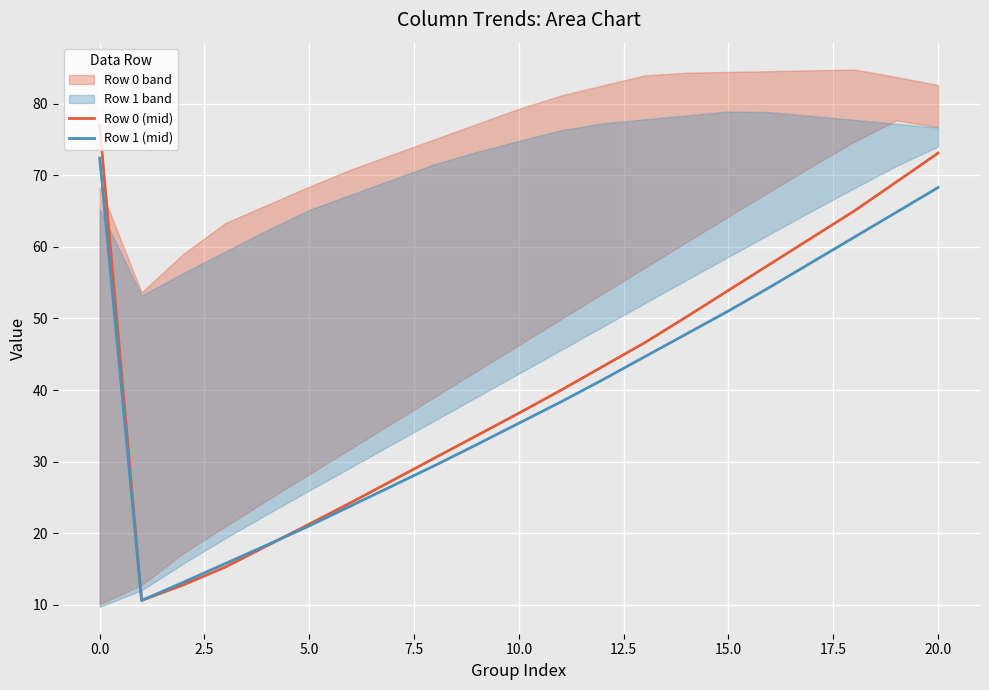

After their last crossing, which series has the higher values: Row 1 (mid) or Row 0 (mid)?

Row 0 (mid)